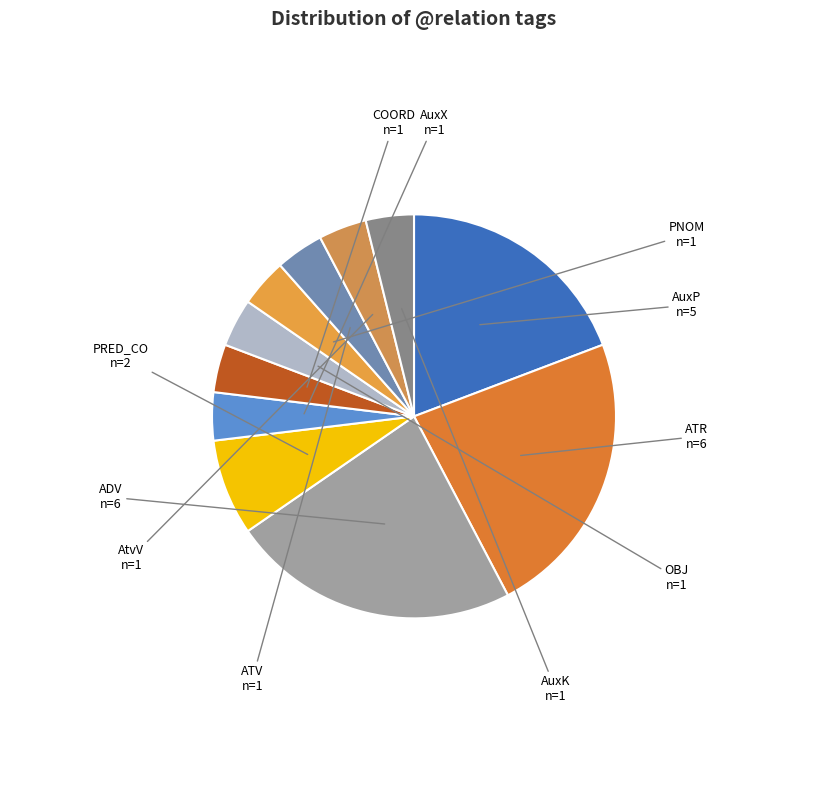

Count the number of slices in the pie.

11